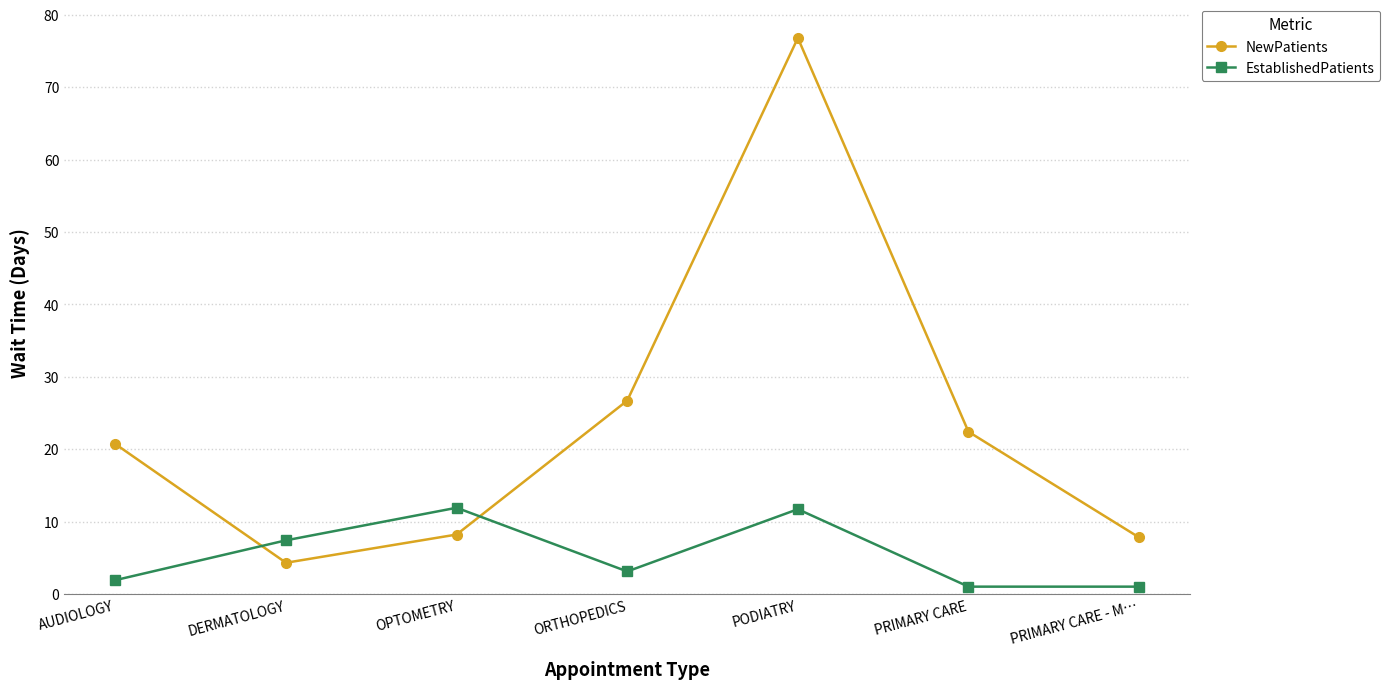

What is the maximum value for NewPatients?

76.8